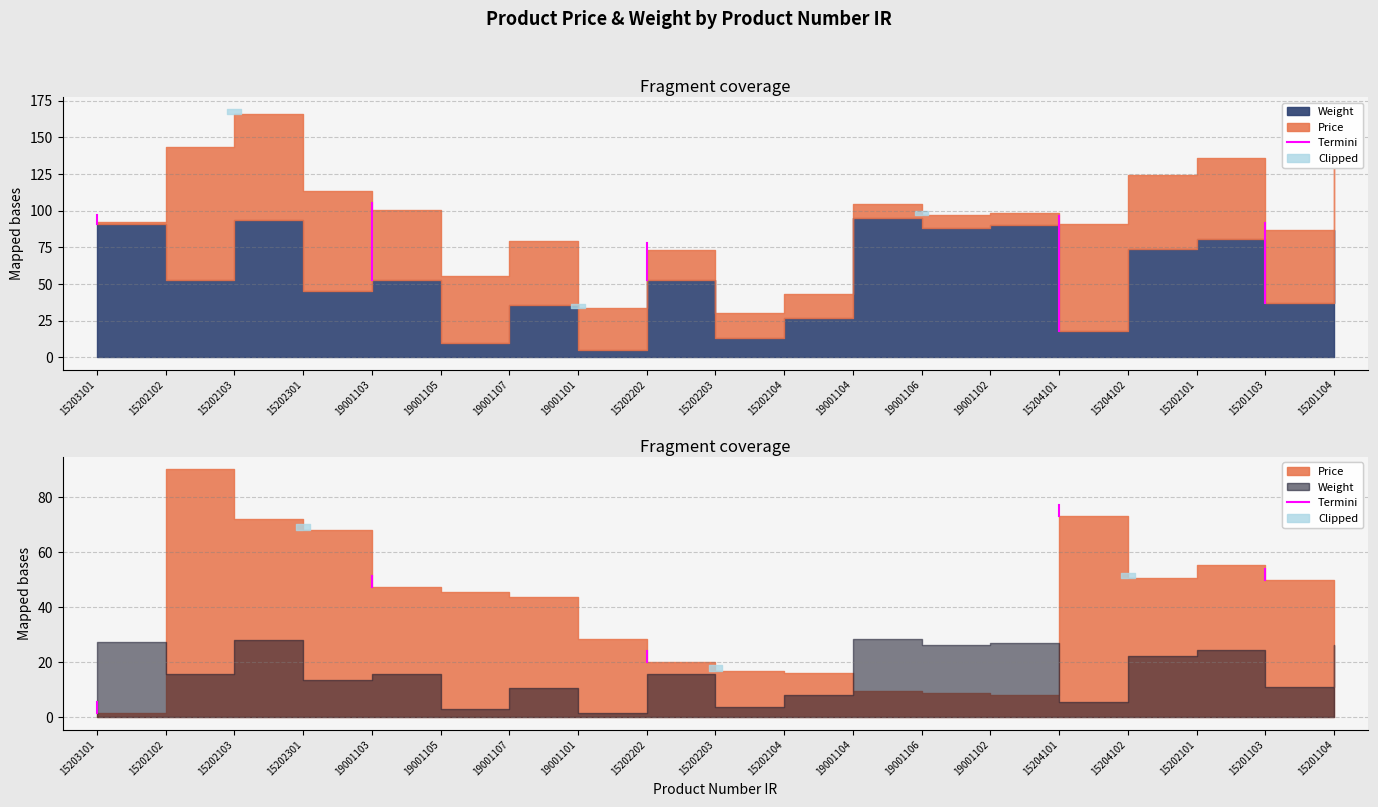

Does the chart display data point markers on the line(s)?

No